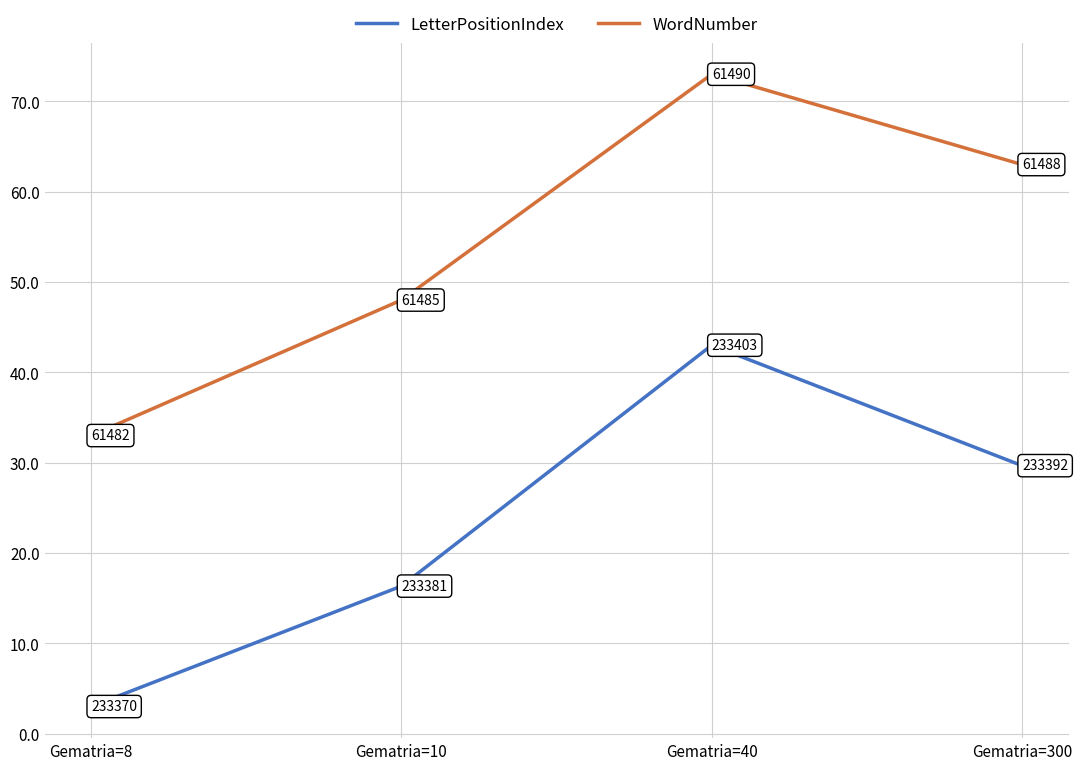

How many values in the WordNumber series are below 63?

2